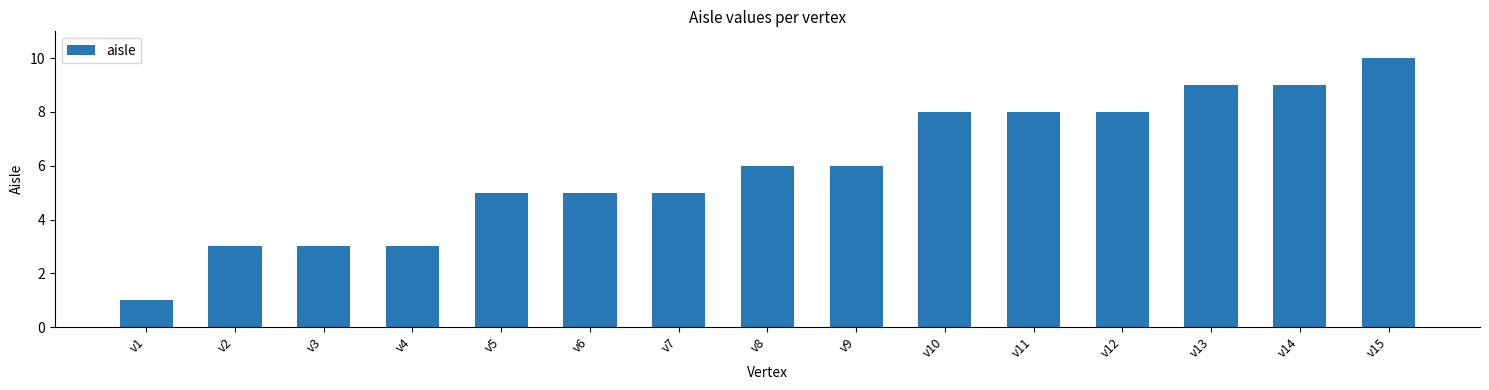

How many data points are less than 6?

7